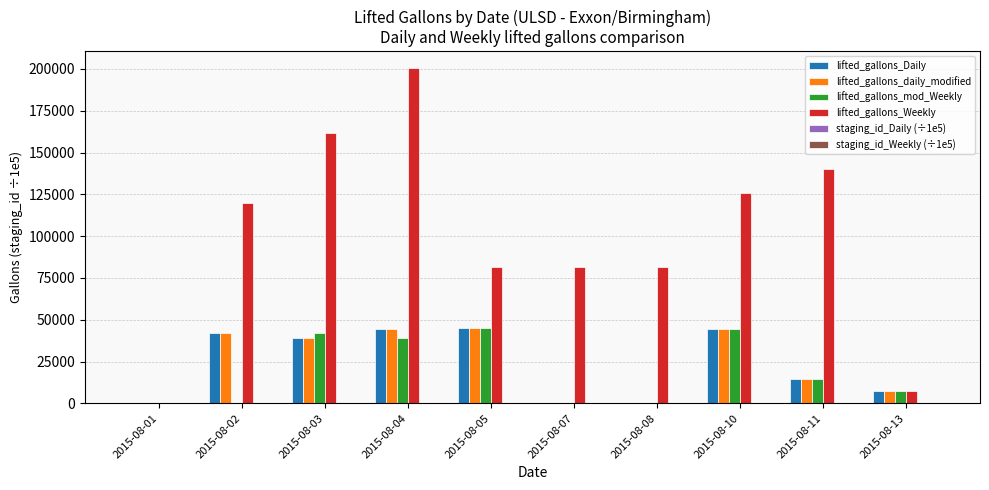

The value of lifted_gallons_mod_Weekly at 2015-08-01 is -23260.4. True or false?

False